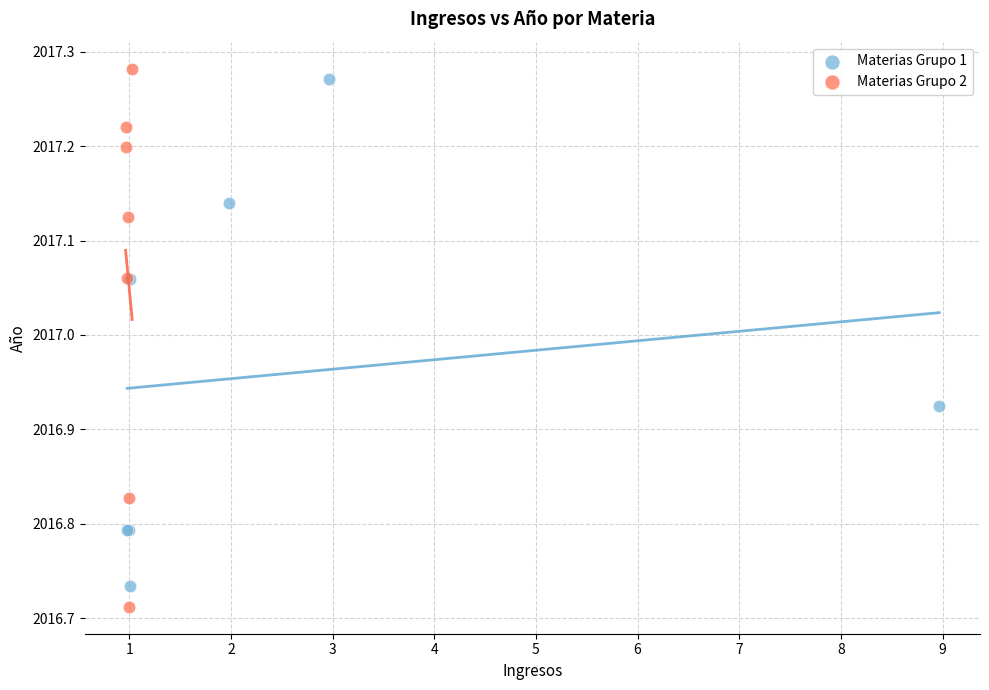

Which series reaches the maximum Y coordinate?

Materias Grupo 2